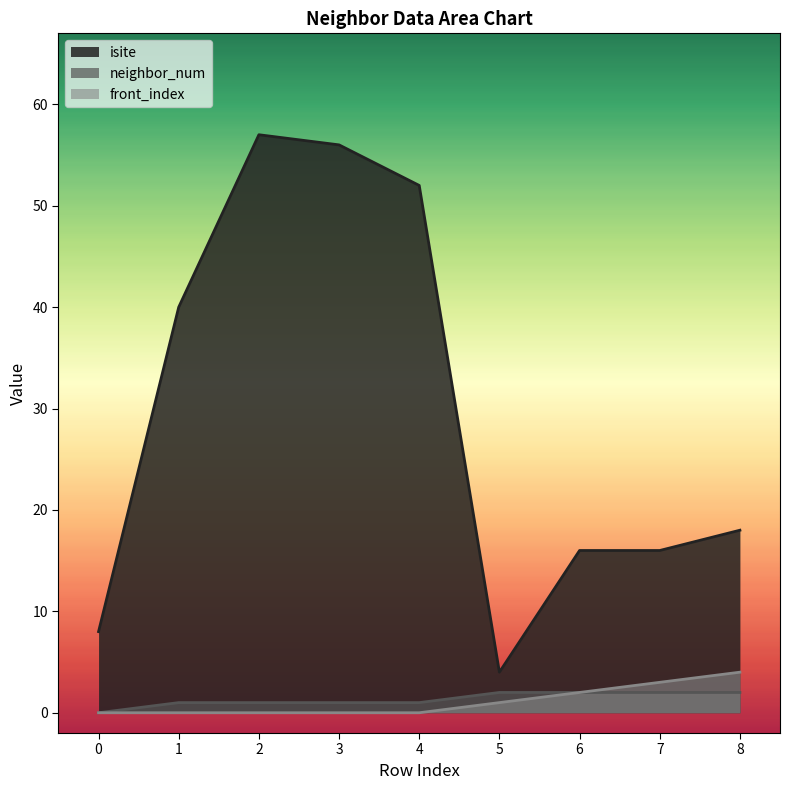

Rank the categories by front_index value from lowest to highest.

0, 1, 2, 3, 4, 5, 6, 7, 8